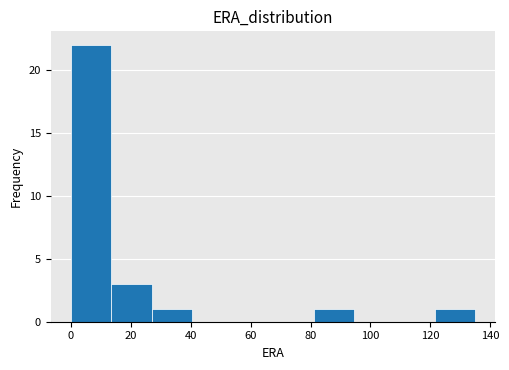

Which range on the x-axis has the tallest bar?

0 to 14